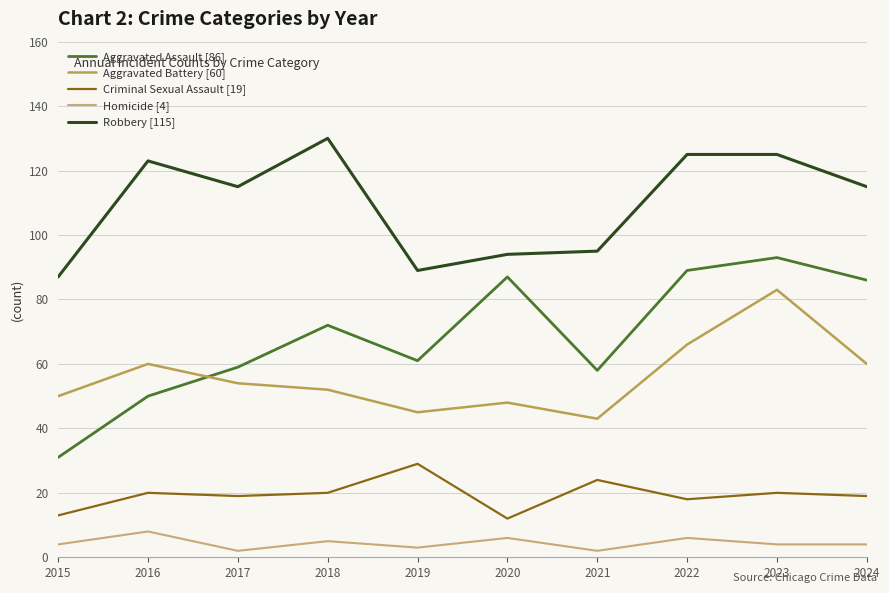

At how many categories does at least one series exceed 70?

10